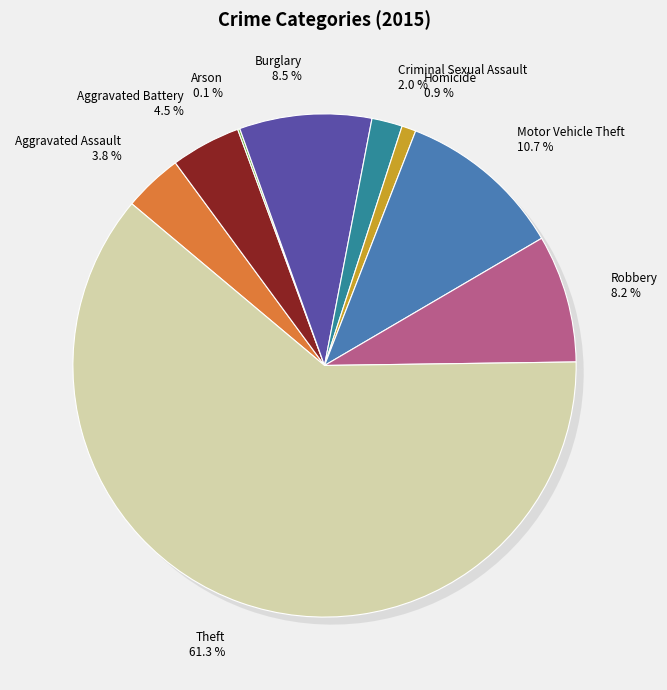

Between Robbery and Homicide, which is larger?

Robbery